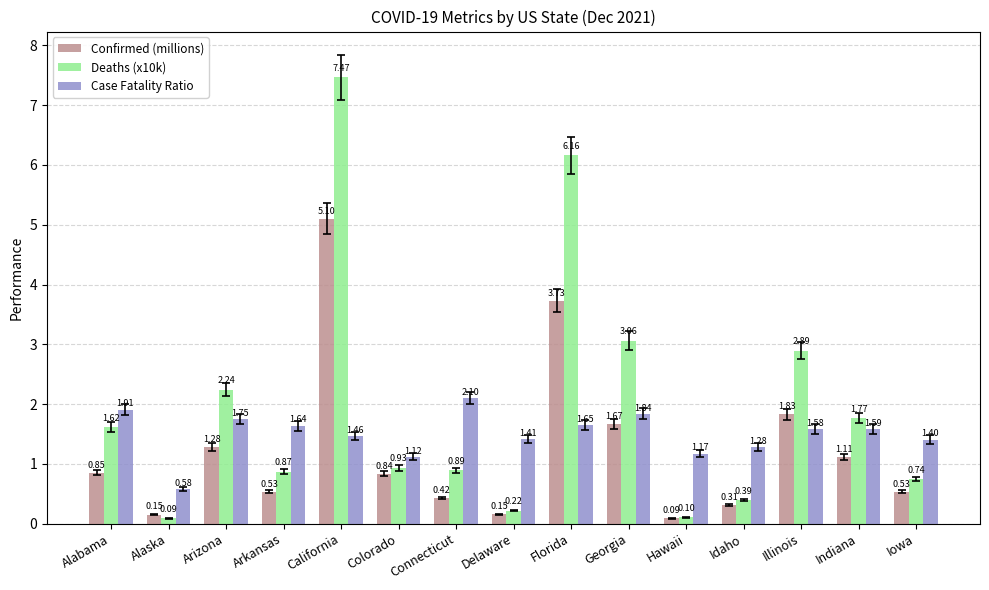

At which category does the chart reach its peak across all series?

California